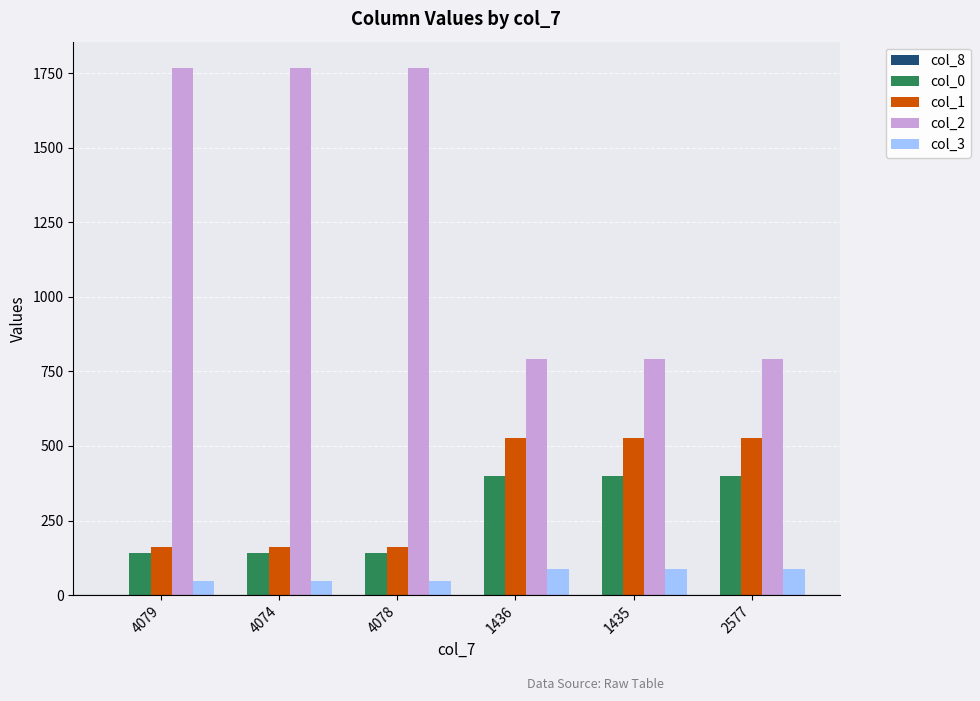

Is the value of col_3 at 4074 greater than the value of col_2 at 4078?

No